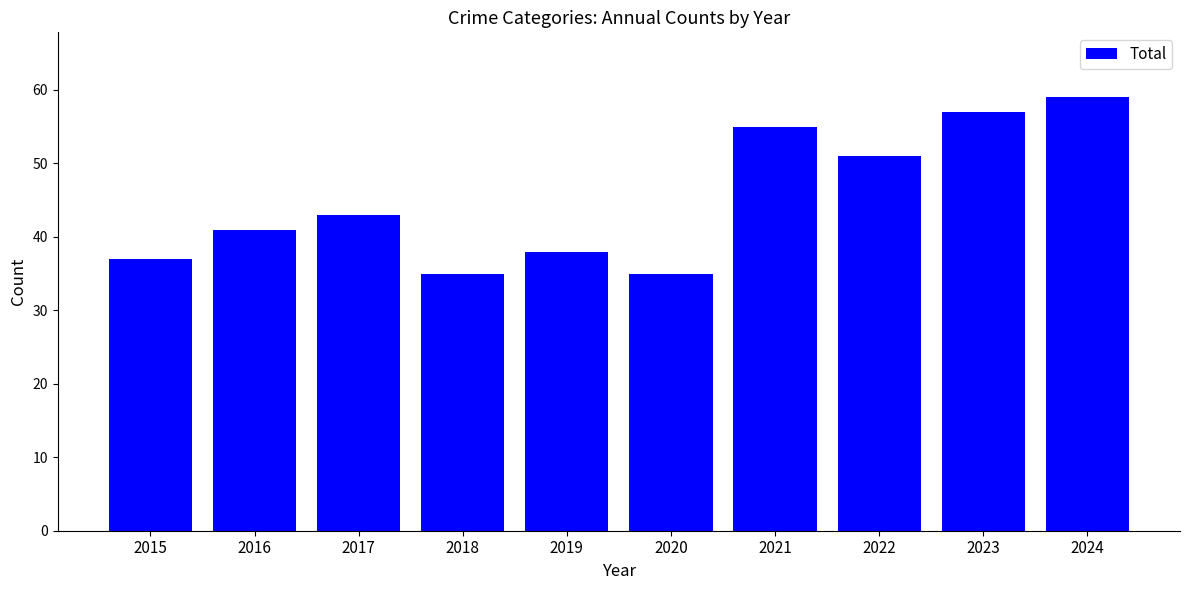

Is it true that the value at 2019 is 61?

False